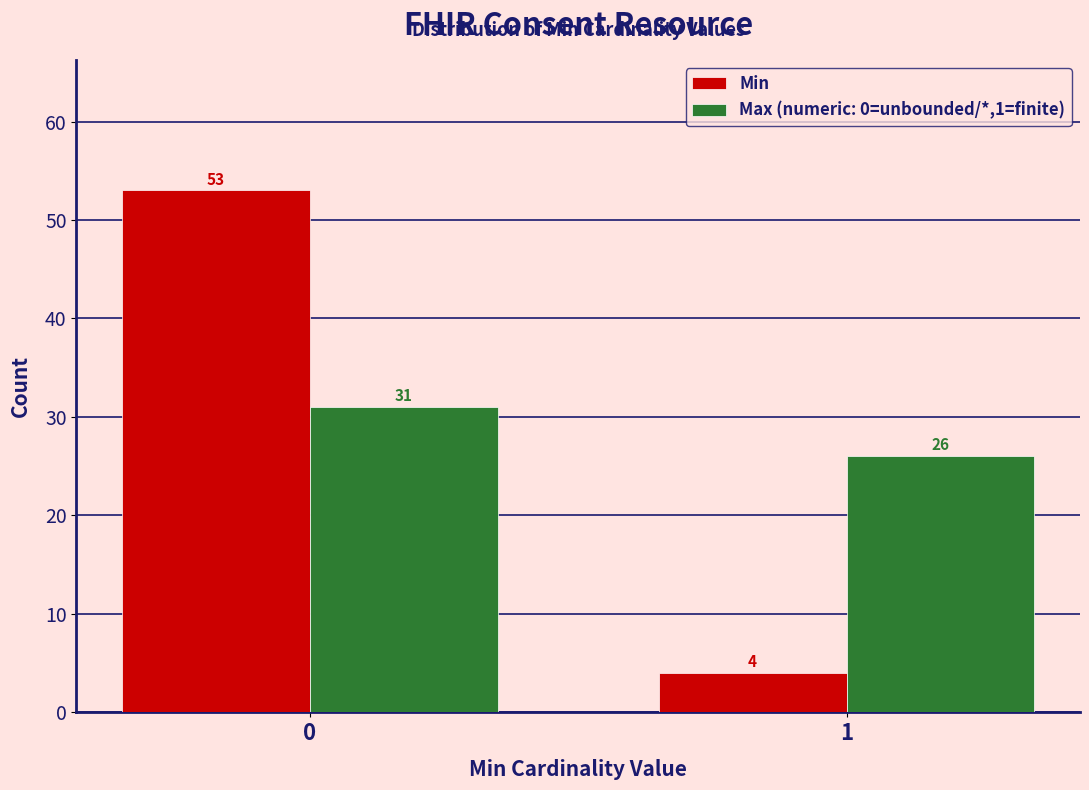

Reading right to left, list all the values displayed in this chart.

Min: 1=4	0=53
Max (numeric: 0=unbounded/*,1=finite): 1=26	0=31